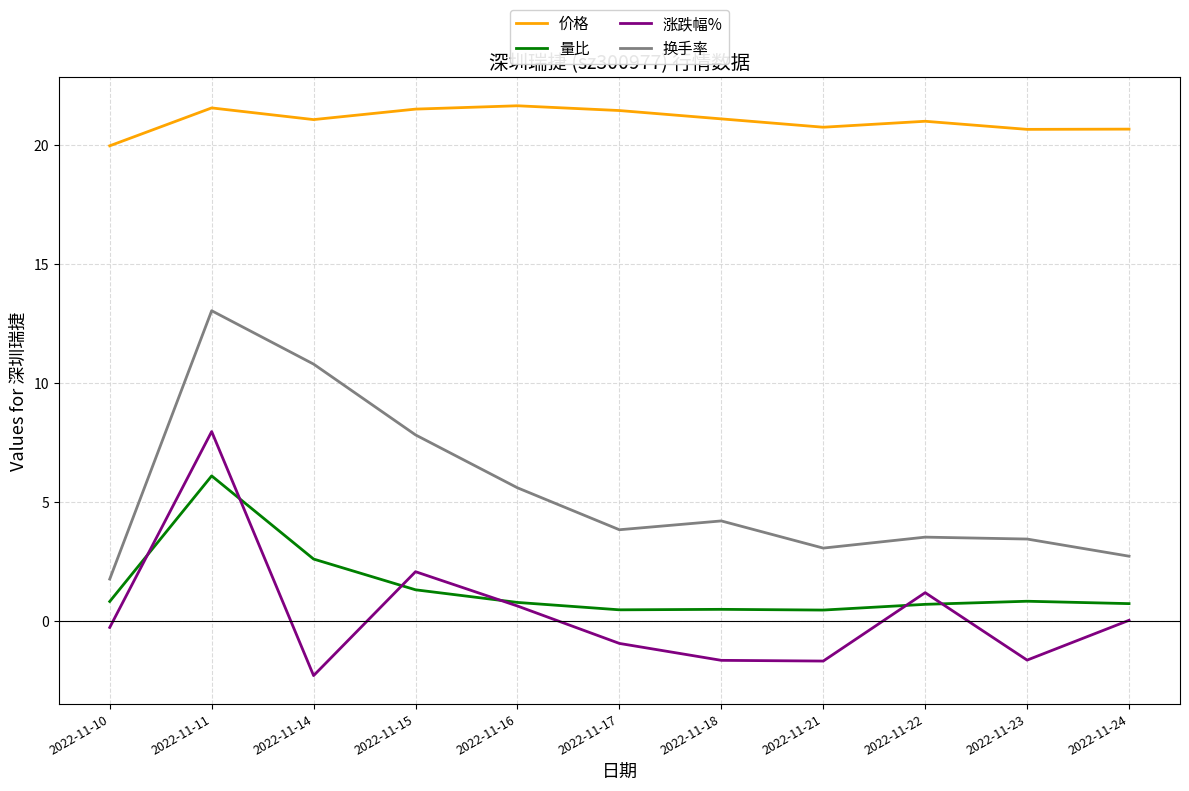

Is this an area chart (filled region under the line)?

No